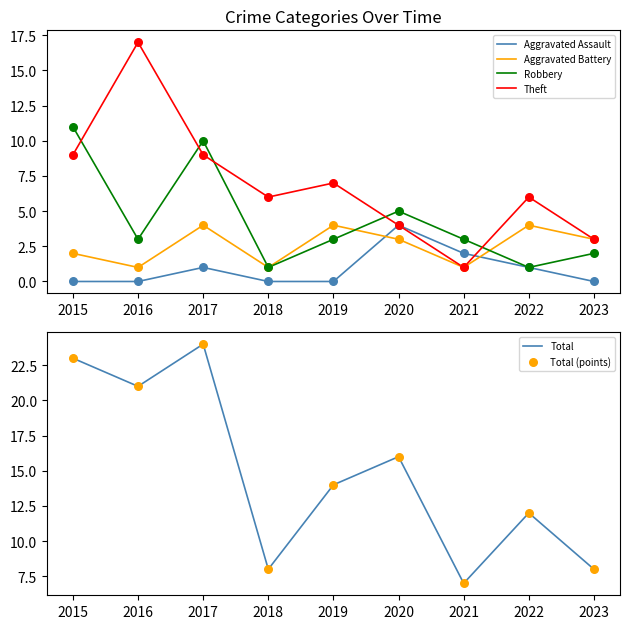

What are all the series names shown in the legend?

Aggravated Assault, Aggravated Battery, Robbery, Theft, Total, Total (points)